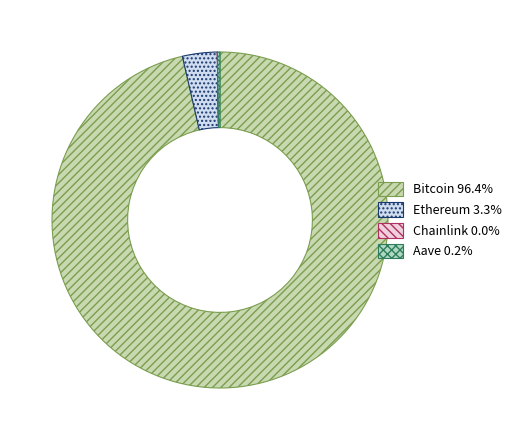

To the nearest percent, what is the combined percentage of Chainlink and Bitcoin?

96%